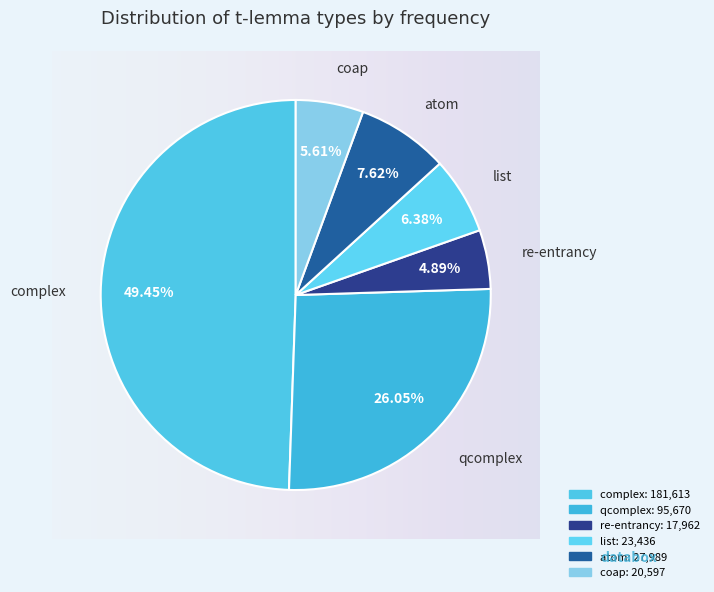

To the nearest percent, what is the average slice percentage?

17%